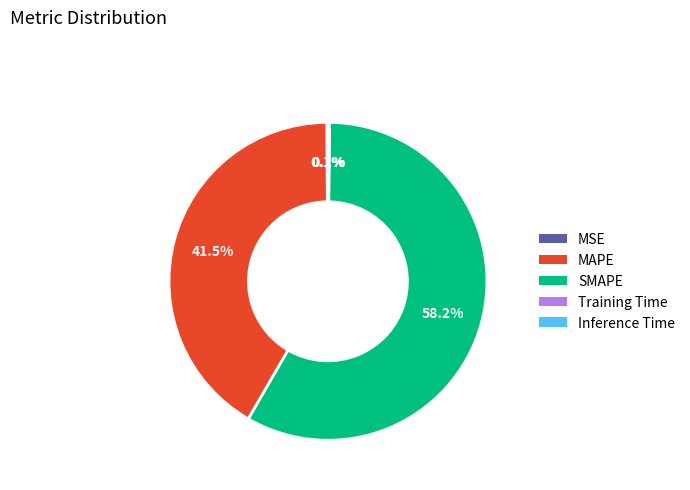

Which category accounts for the majority?

SMAPE